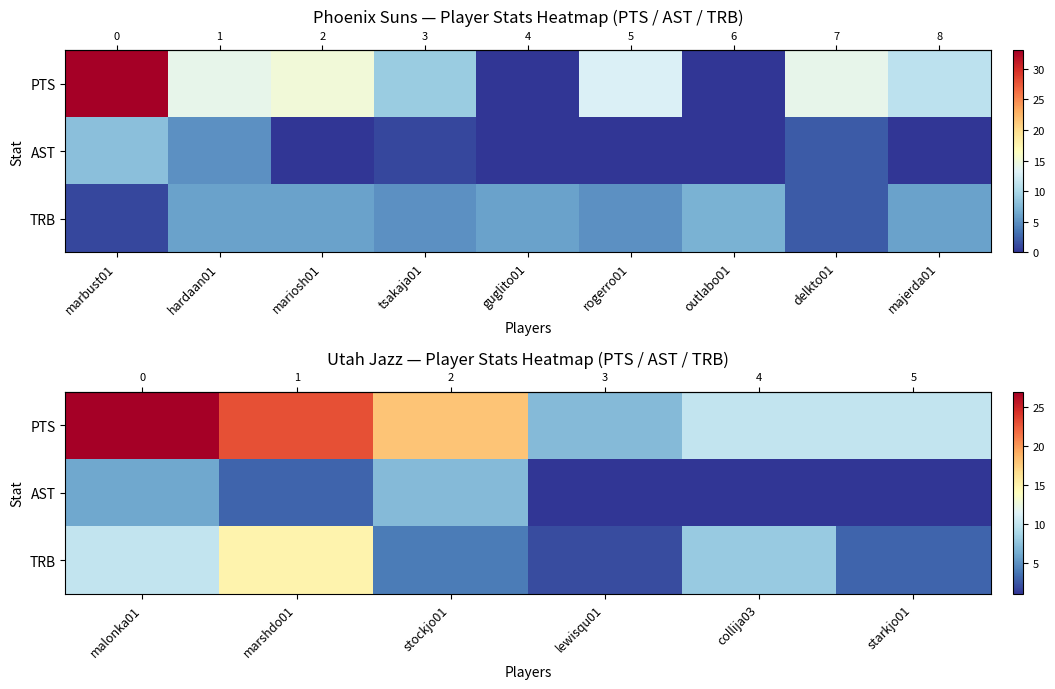

Which series has the largest range (max minus min)?

row_0